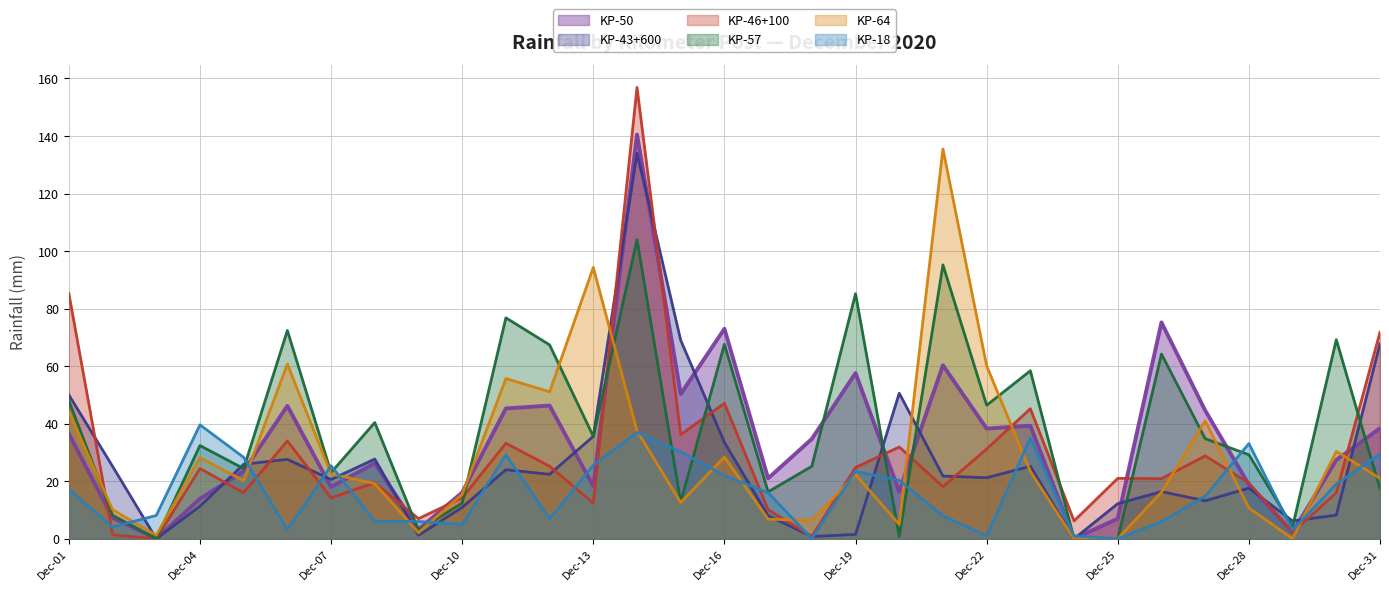

Which category has the highest value across all series?

2020-12-14